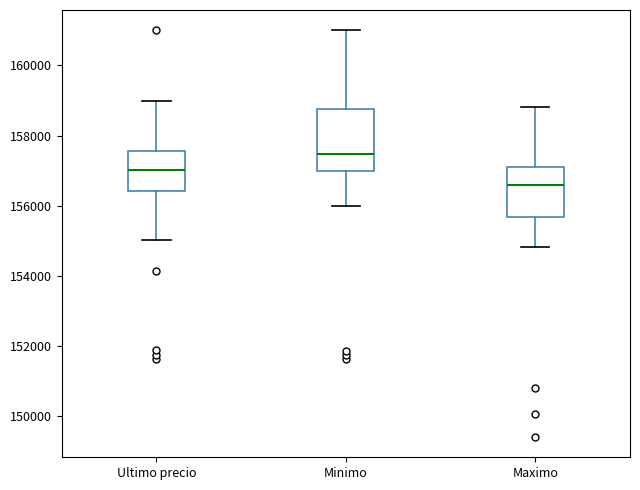

Which box is the tallest, from its lower edge to its upper edge?

Minimo